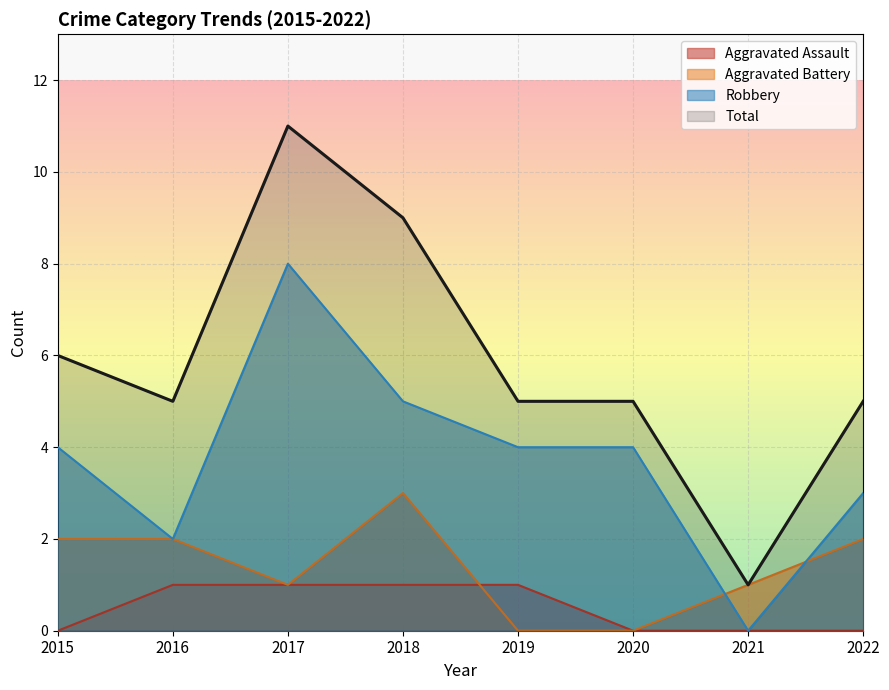

Rank the series by their average value, from lowest to highest.

Aggravated Assault, Aggravated Battery, Robbery, Total